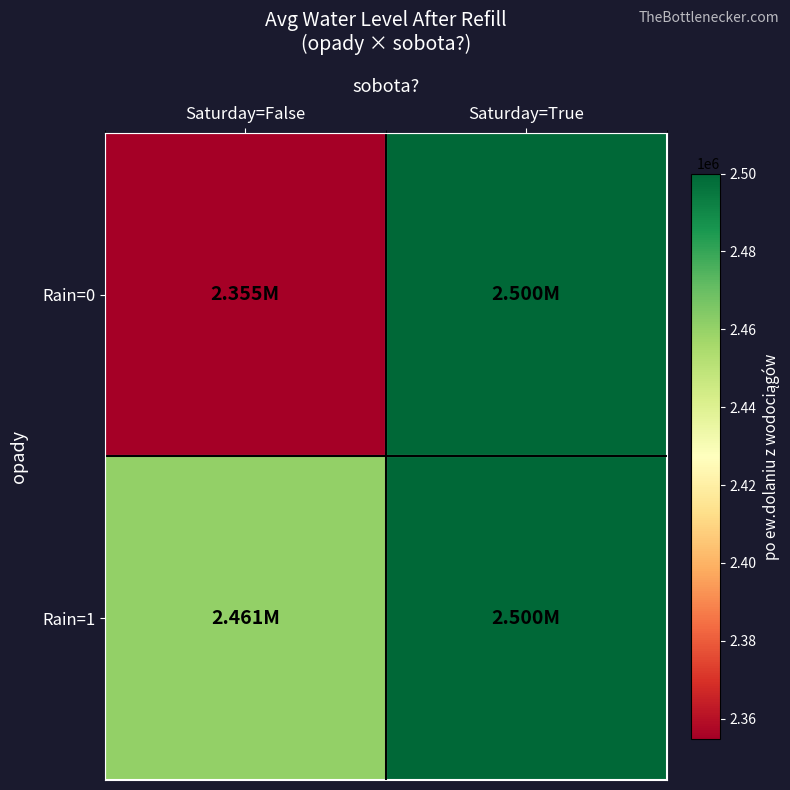

Which series has the largest total across all categories?

Rain=1